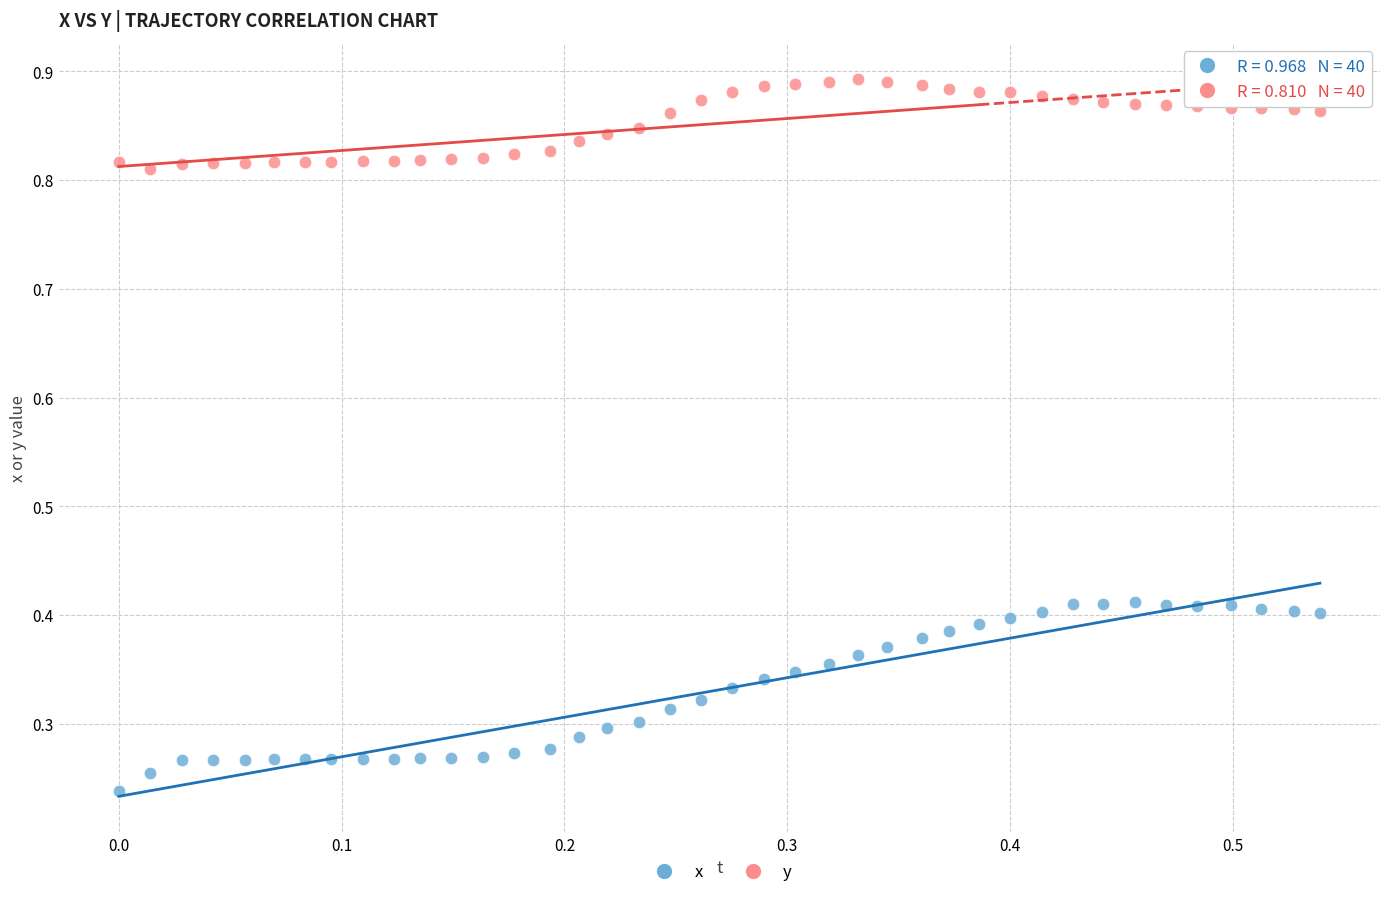

What is the X range (max minus min) for the scatter plot?

0.5